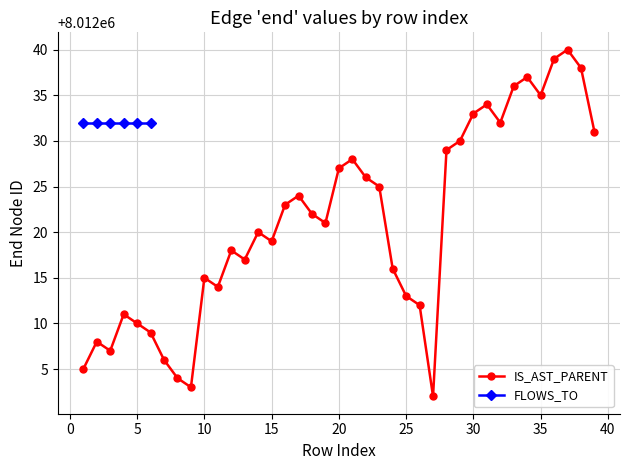

What is the minimum value for IS_AST_PARENT?

8012002